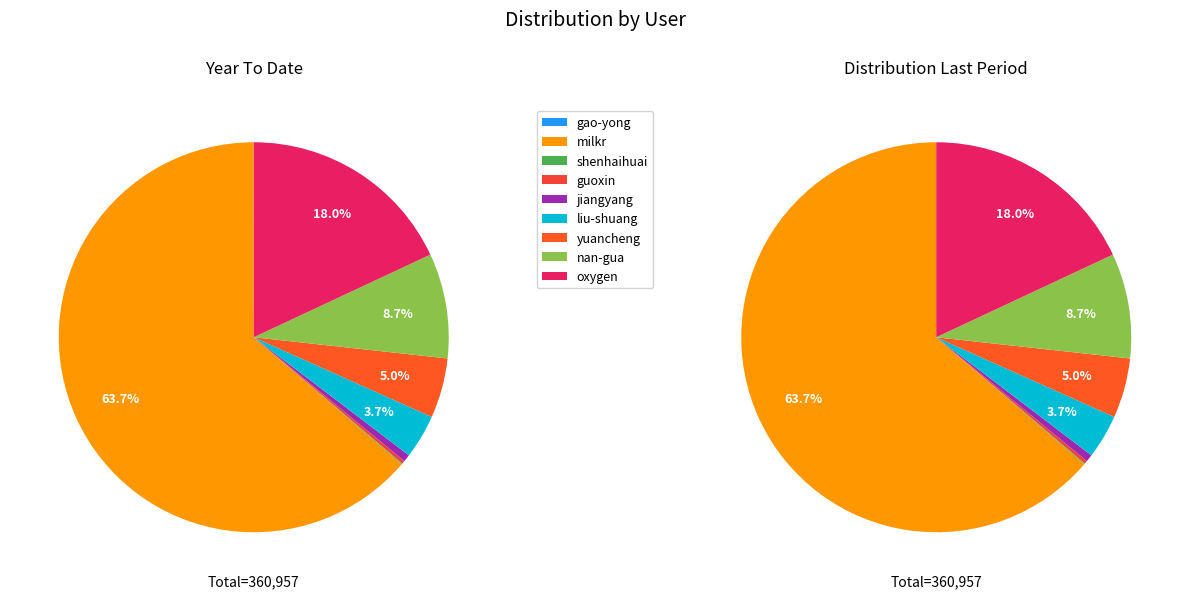

Is it true that shenhaihuai is 6% of the pie?

False